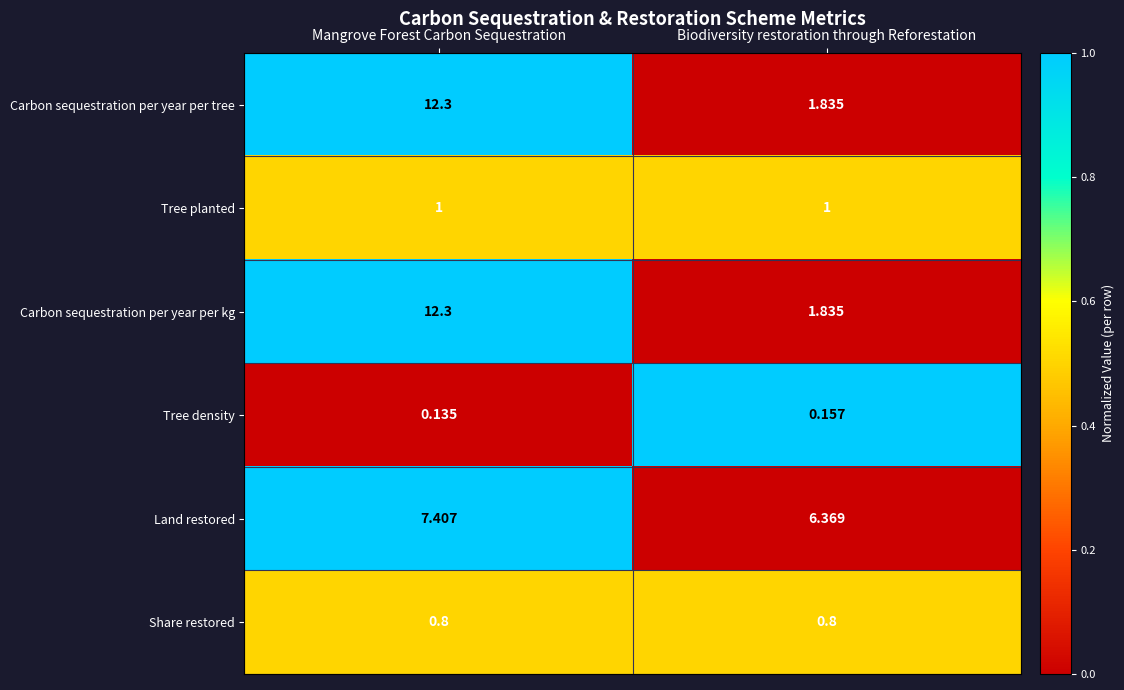

Rank the categories by Tree density value from highest to lowest.

Biodiversity restoration through Reforestation, Mangrove Forest Carbon Sequestration